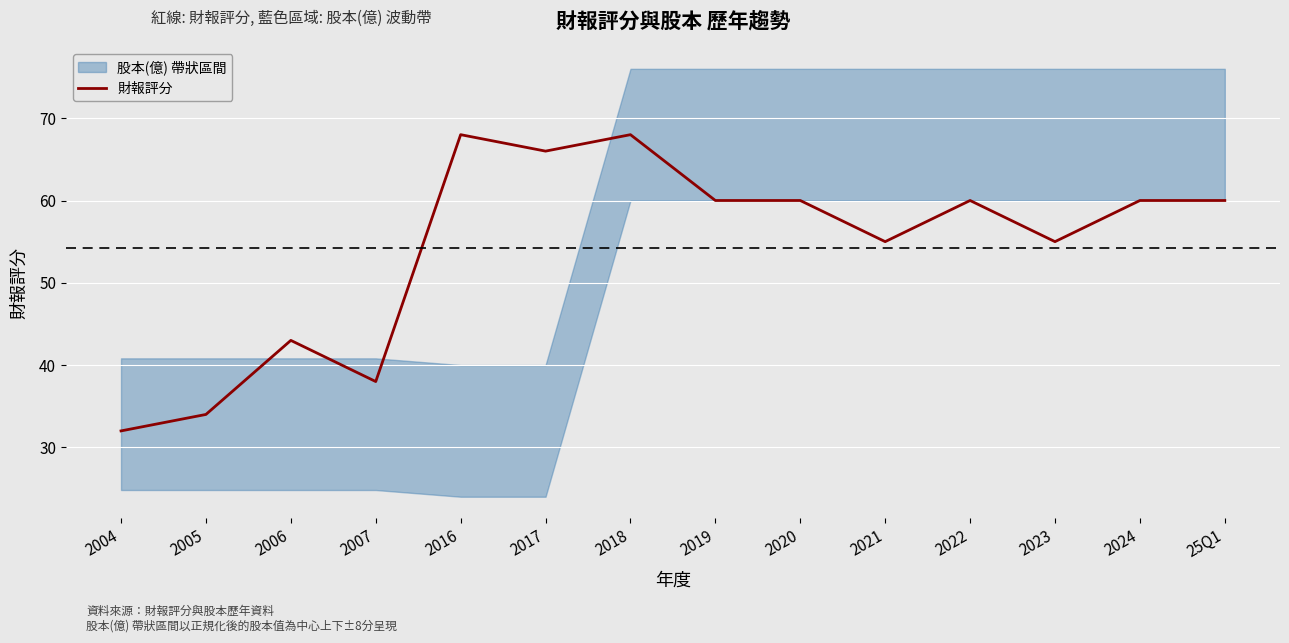

What is the sum of the values at 2020 and 2017?

126